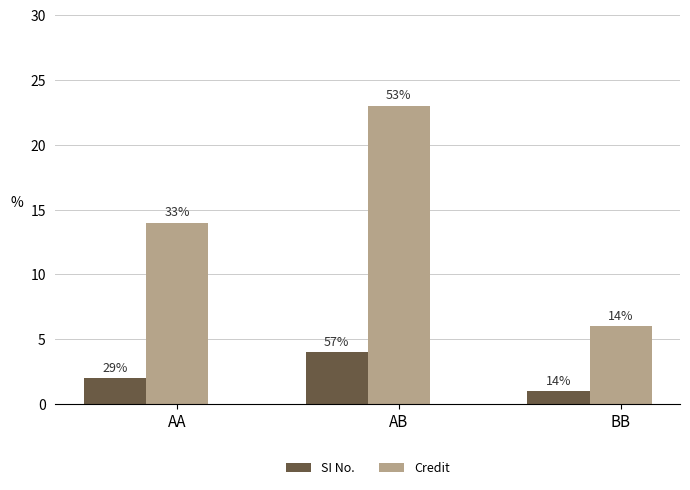

Reading right to left, list all the values displayed in this chart.

SI No.: BB=1	AB=4	AA=2
Credit: BB=6	AB=23	AA=14